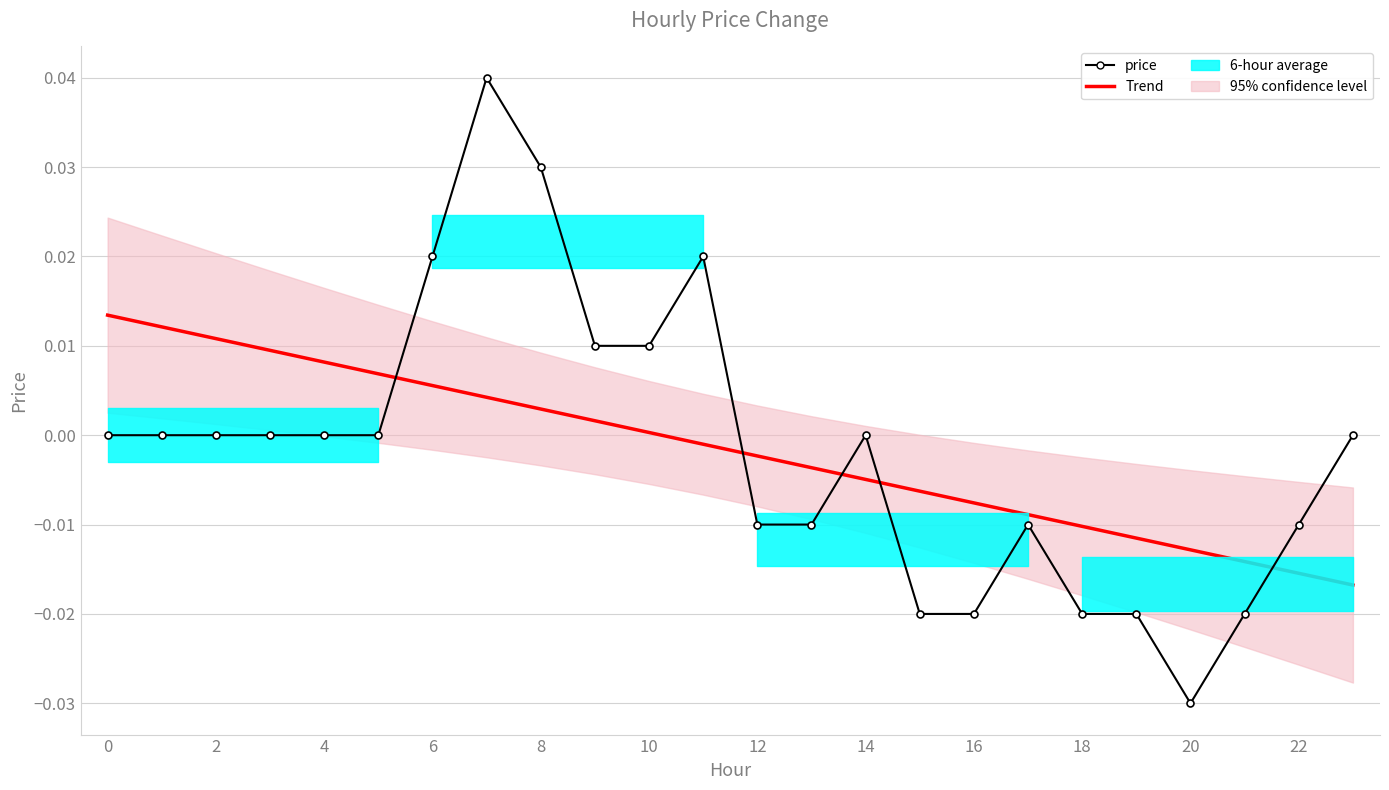

Which series has the widest spread of values?

price